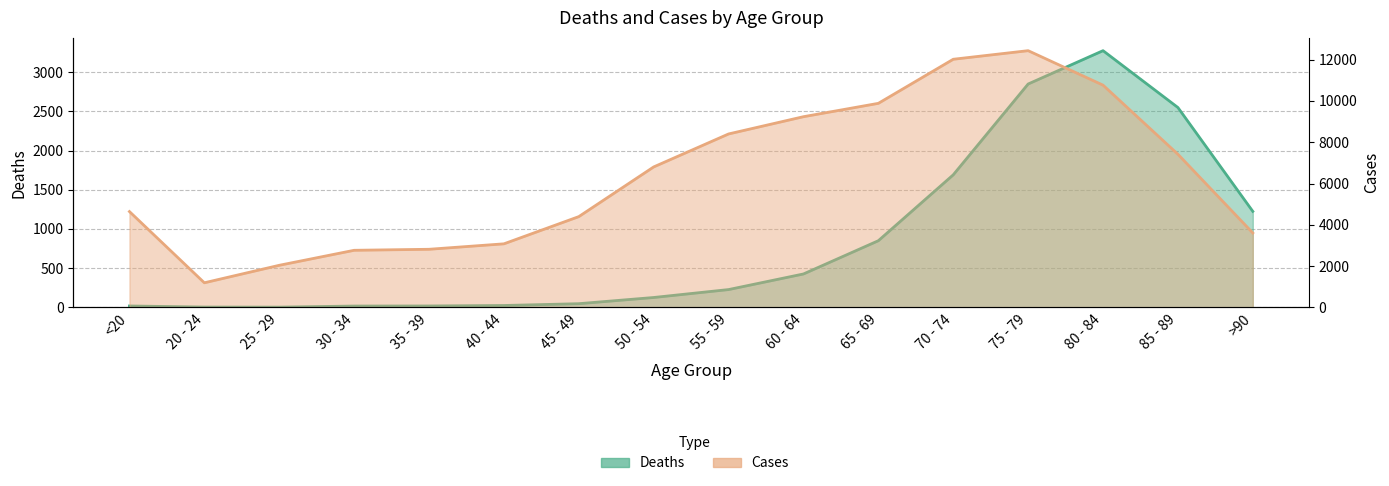

At how many categories does at least one series exceed 1401?

15